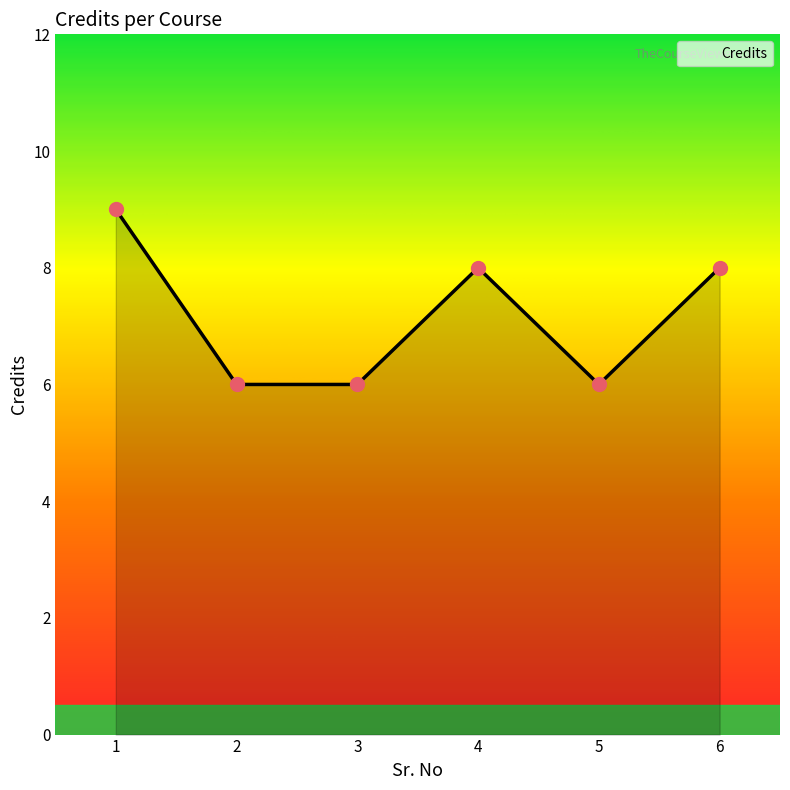

What is the change in value from 1 to 5?

-3